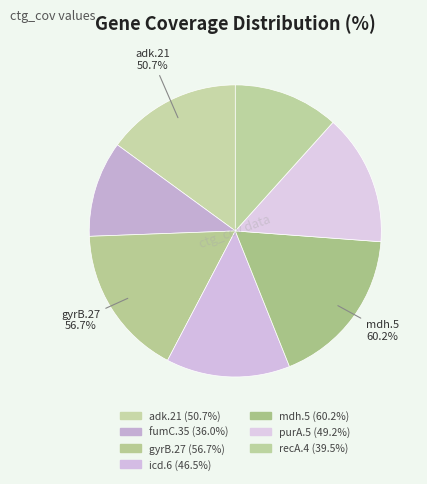

Which category has the smallest portion of the pie?

fumC.35